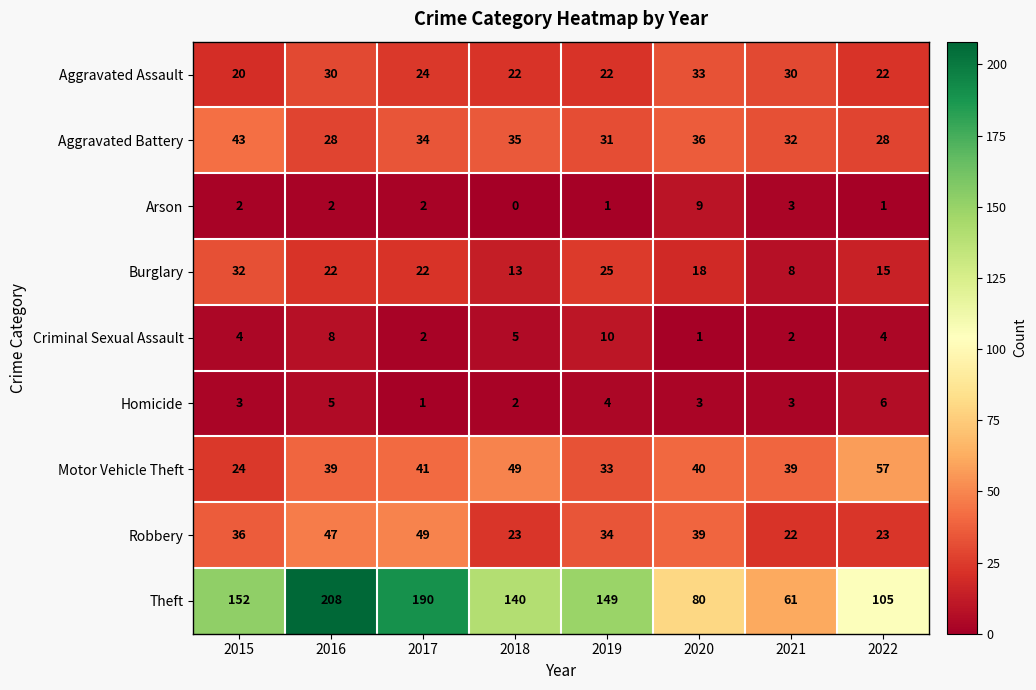

At which category does the chart reach its minimum across all series?

2018